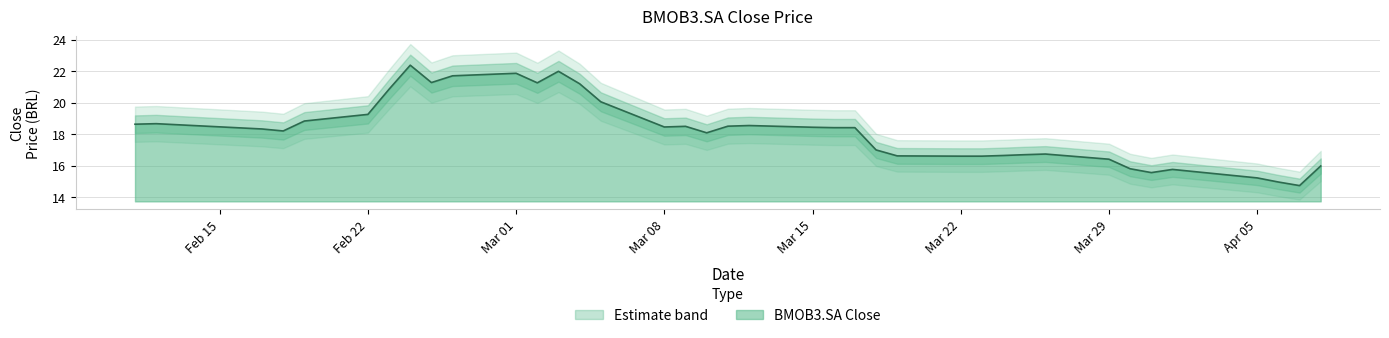

How many data points are less than 18?

15